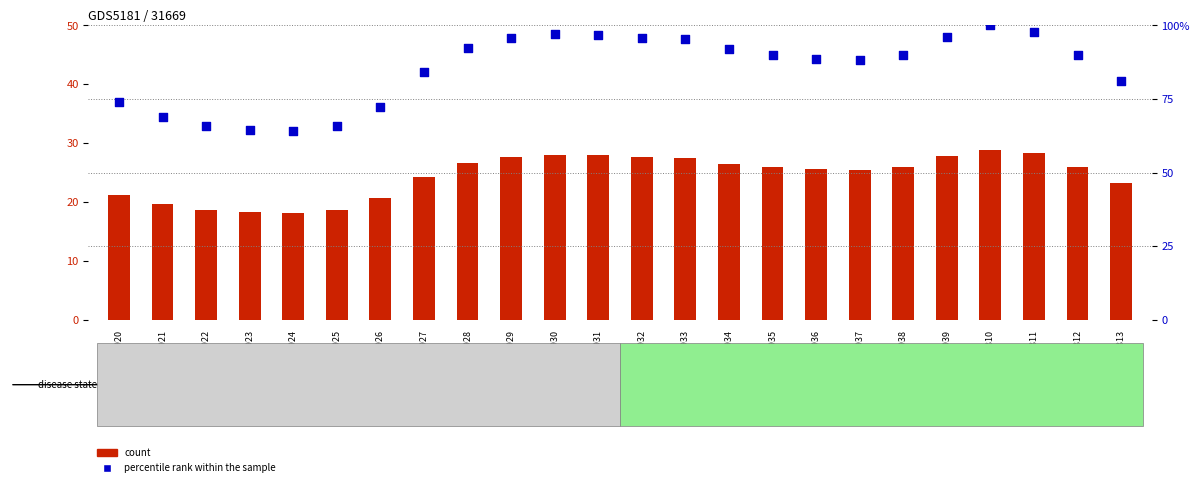

Which series reaches the maximum Y coordinate?

percentile rank within the sample